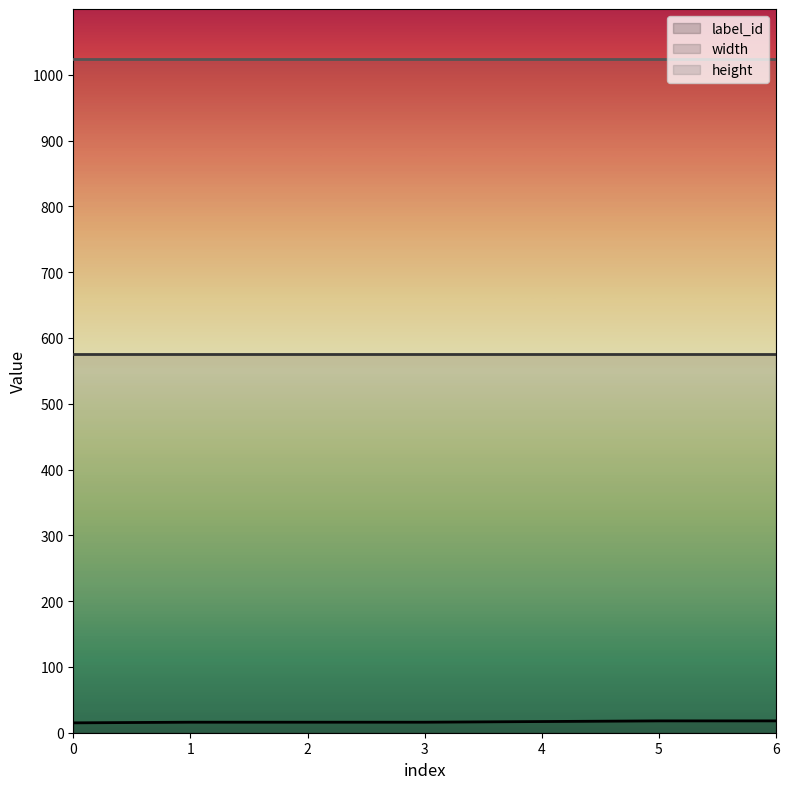

What is the value of the width point at the 3rd from the left?

576